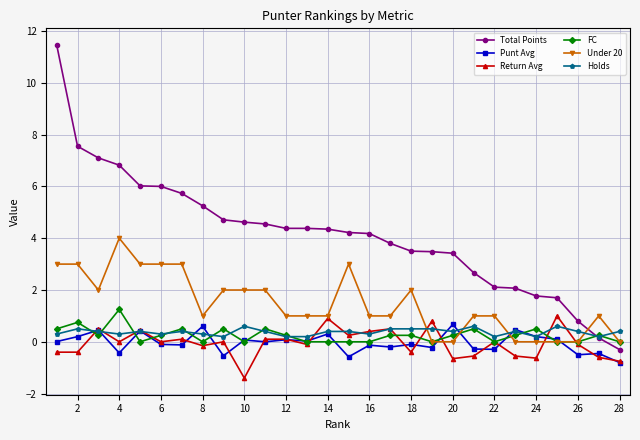

What is the maximum value for Under 20?

4.0